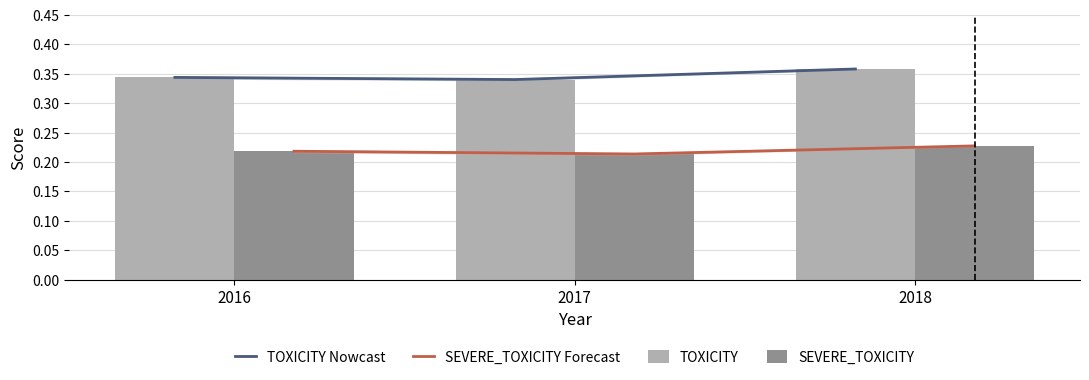

How many SEVERE_TOXICITY Forecast values are between 0 and 1?

3